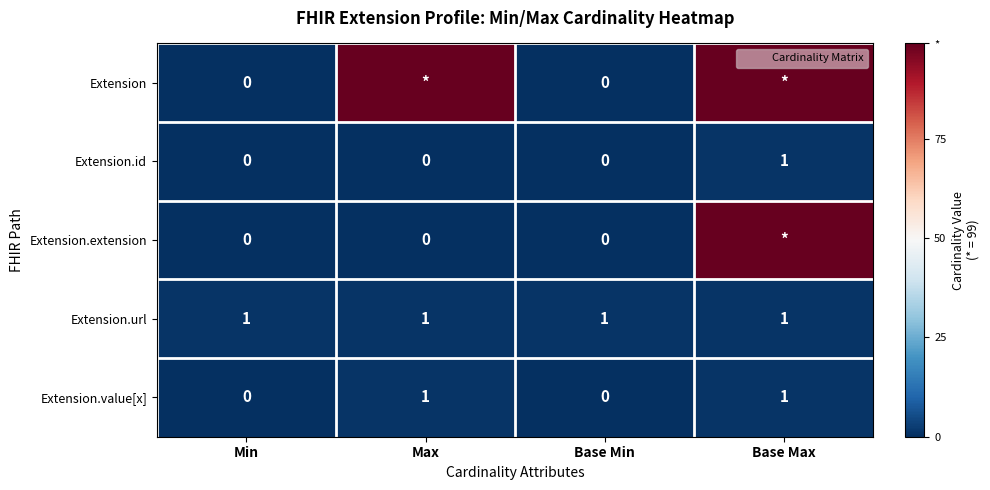

What is the difference between the maximum and second lowest values in the Extension.value[x] series?

1